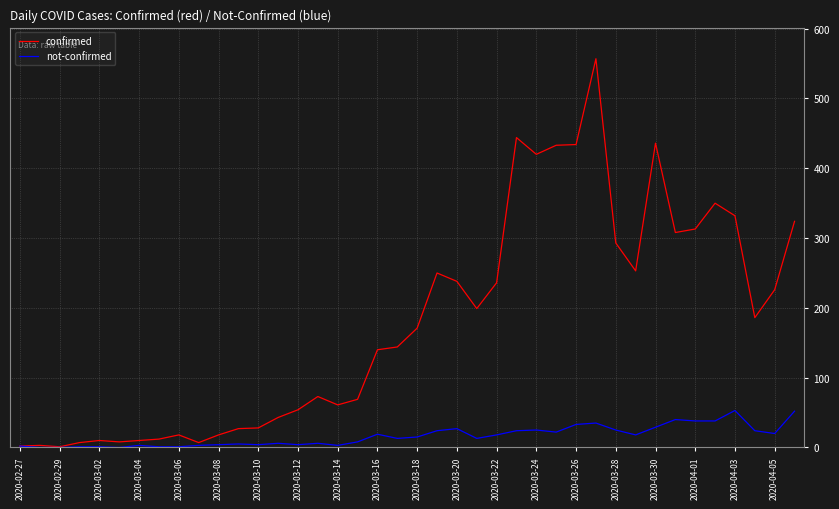

What is the maximum value shown in the chart?

557